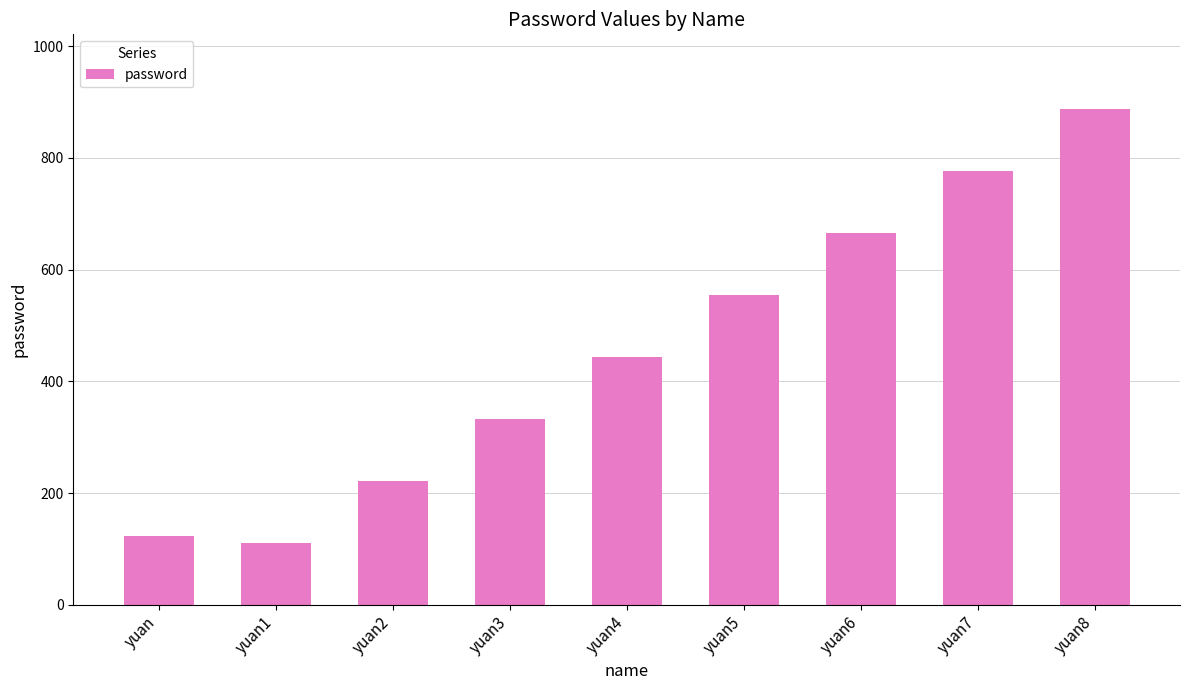

Reading right to left, extract all data points from this chart.

yuan8=888	yuan7=777	yuan6=666	yuan5=555	yuan4=444	yuan3=333	yuan2=222	yuan1=111	yuan=123